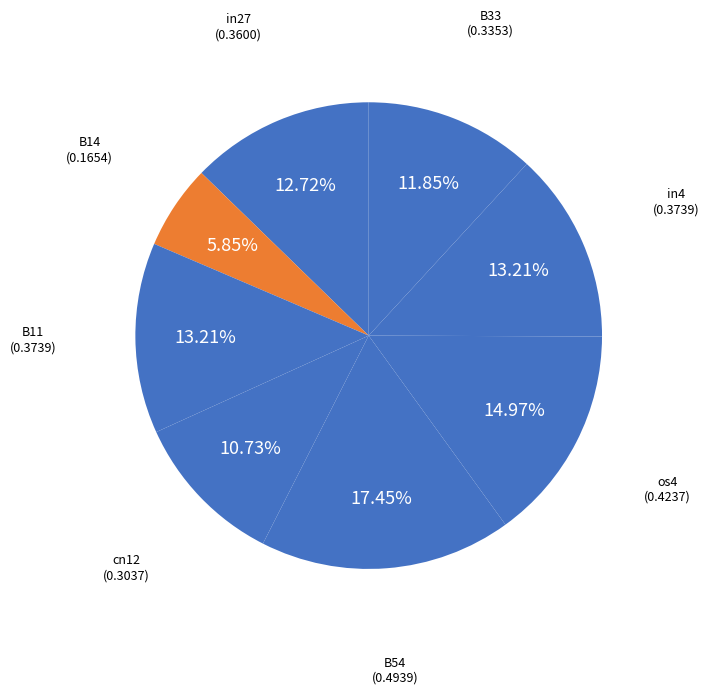

How many slices are in this pie chart?

8